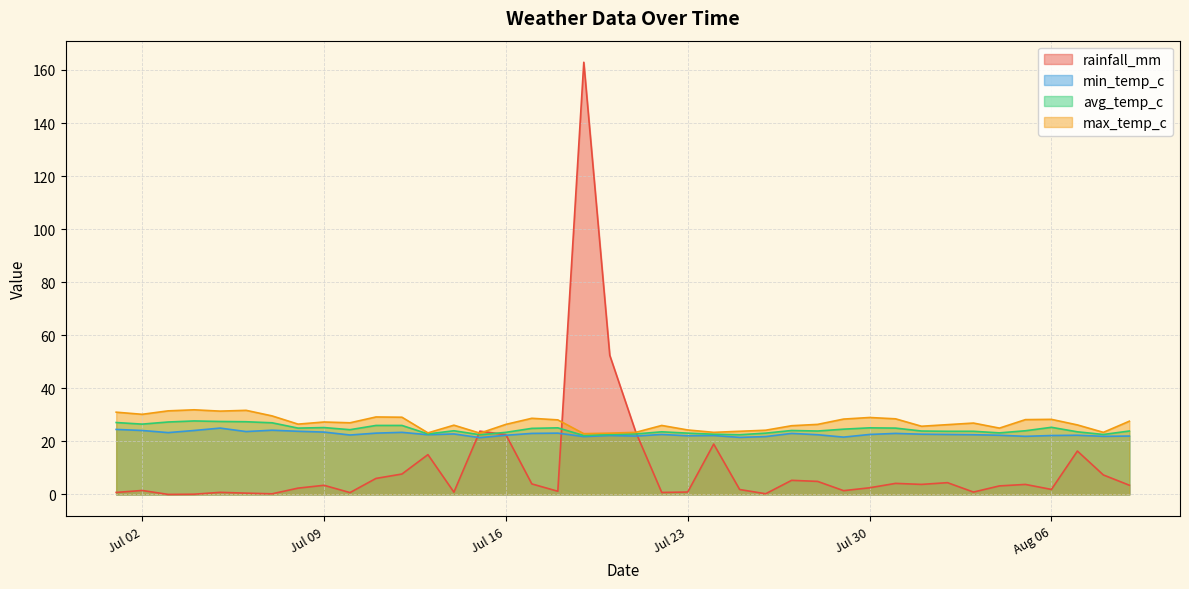

How many data points in max_temp_c are less than 26?

13